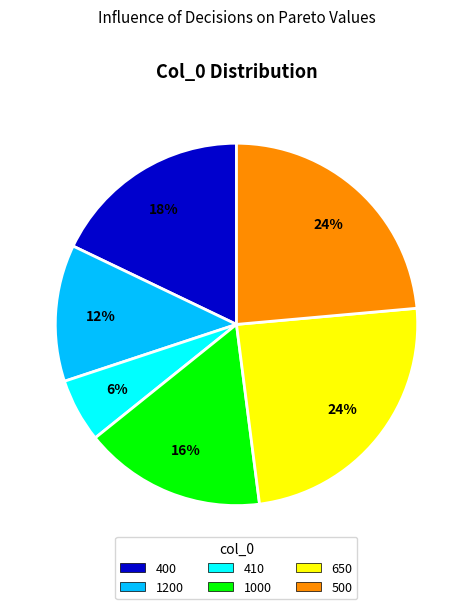

To the nearest percent, what portion does 650 represent?

24%